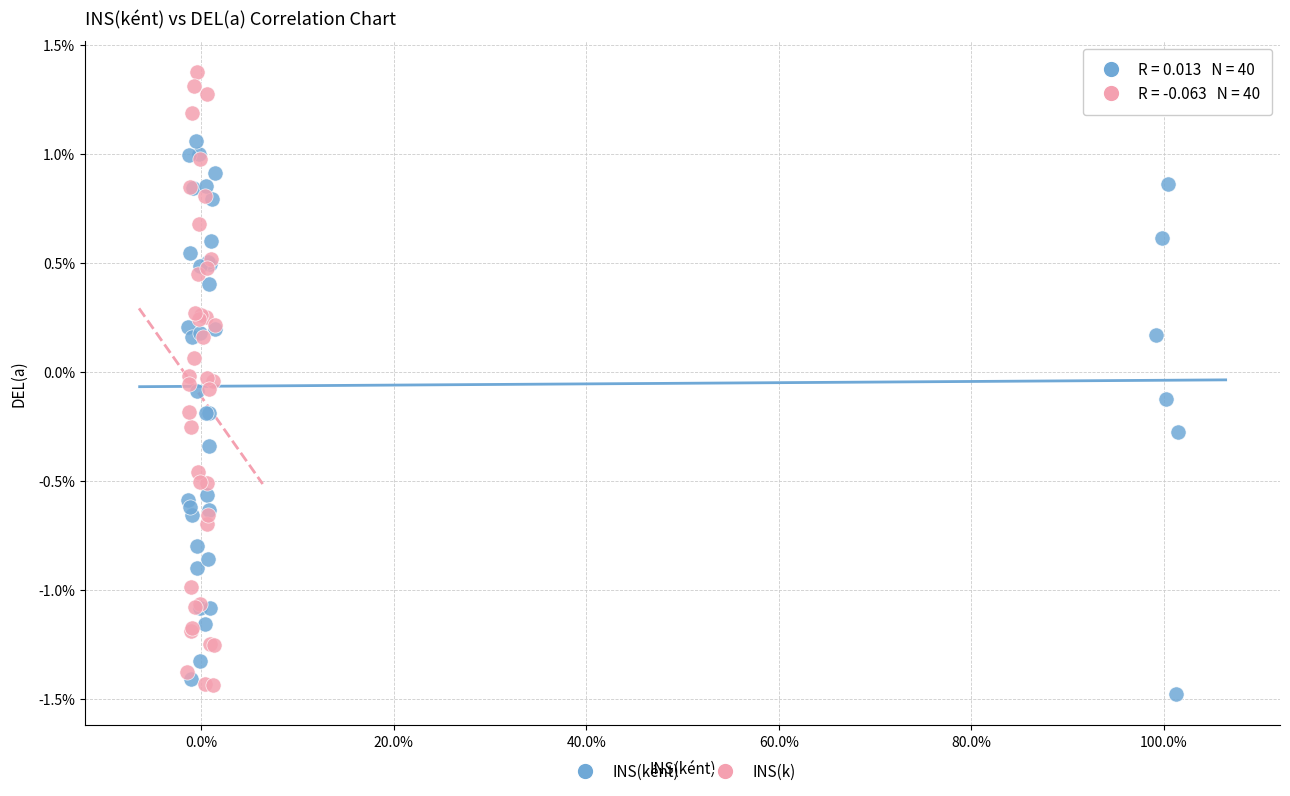

Which series contains the lowest Y value?

INS(ként)